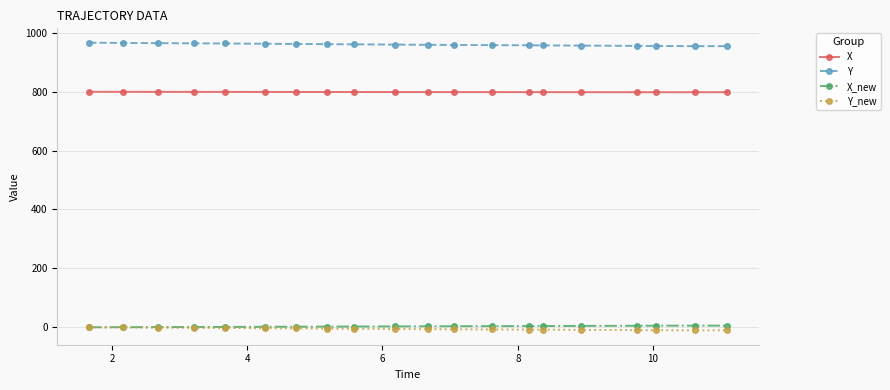

What is the value of the X point at the 14th from the left?

798.5